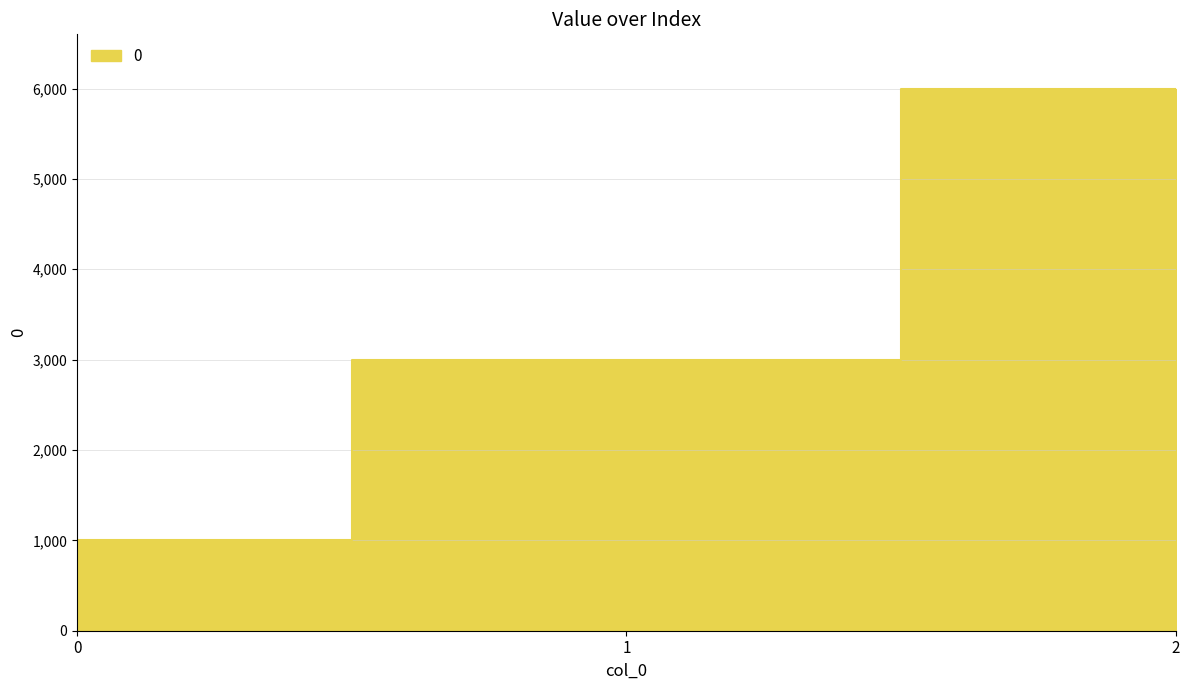

Reading left to right, list all the values displayed in this chart.

0=1000	1=3000	2=6000